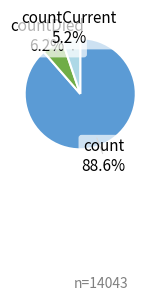

Combined, do countDied and count account for over 50%?

Yes